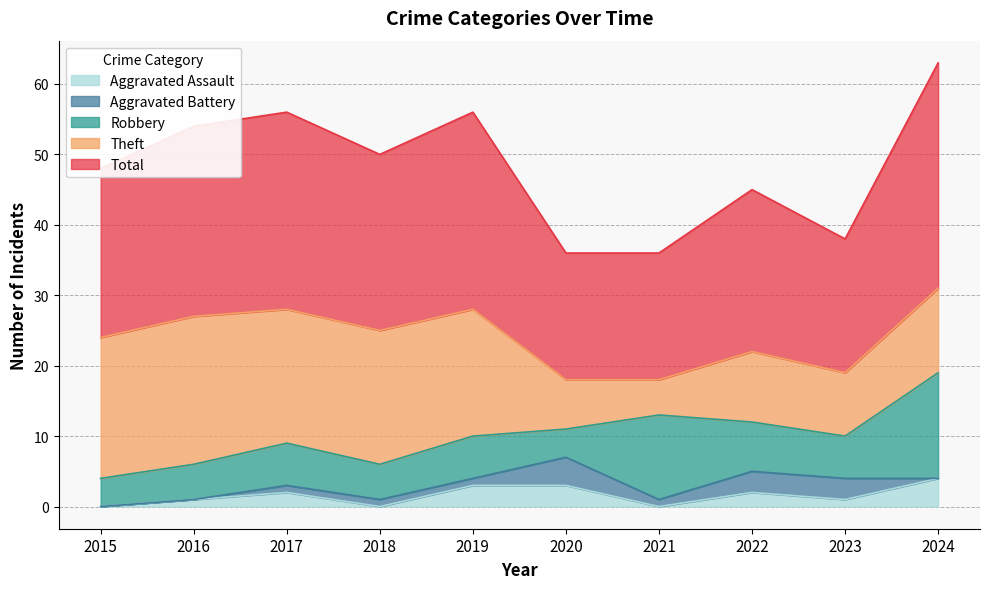

Is the value of Total at 2024 greater than the value of Aggravated Battery at 2018?

Yes